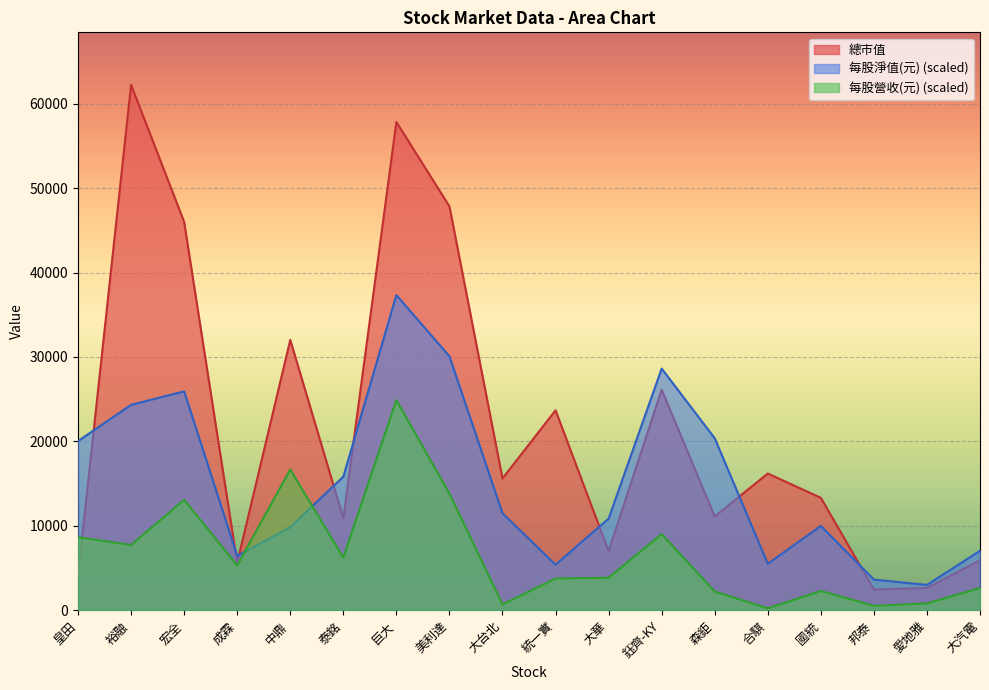

What is the spread (max minus min) of values at 中鼎?

22181.8